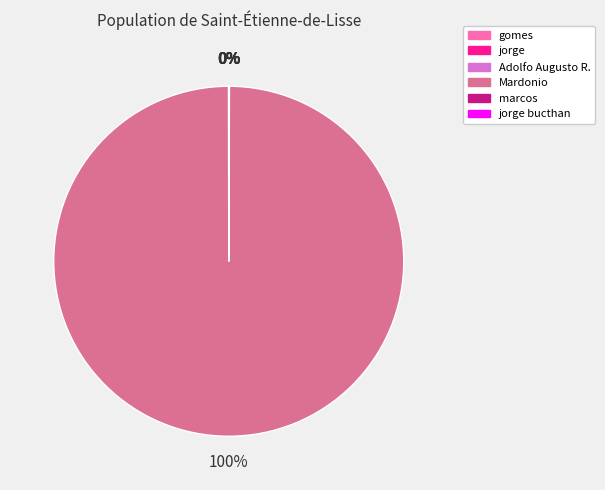

To the nearest percent, what percentage of the pie is Mardonio?

100%